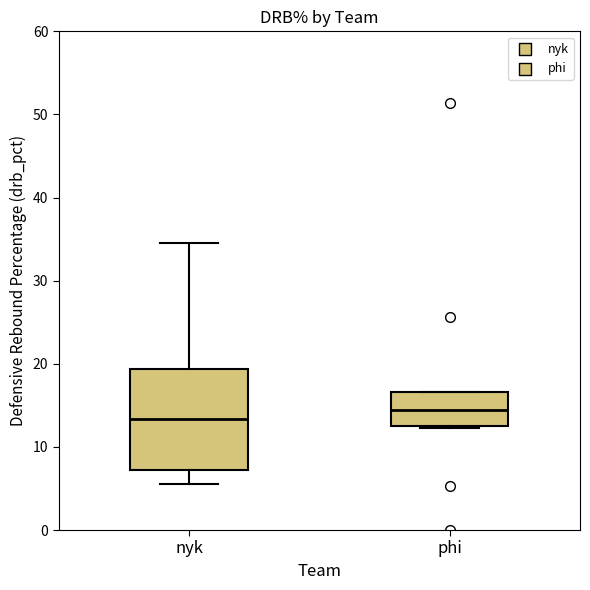

Which box is the tallest, from its lower edge to its upper edge?

nyk